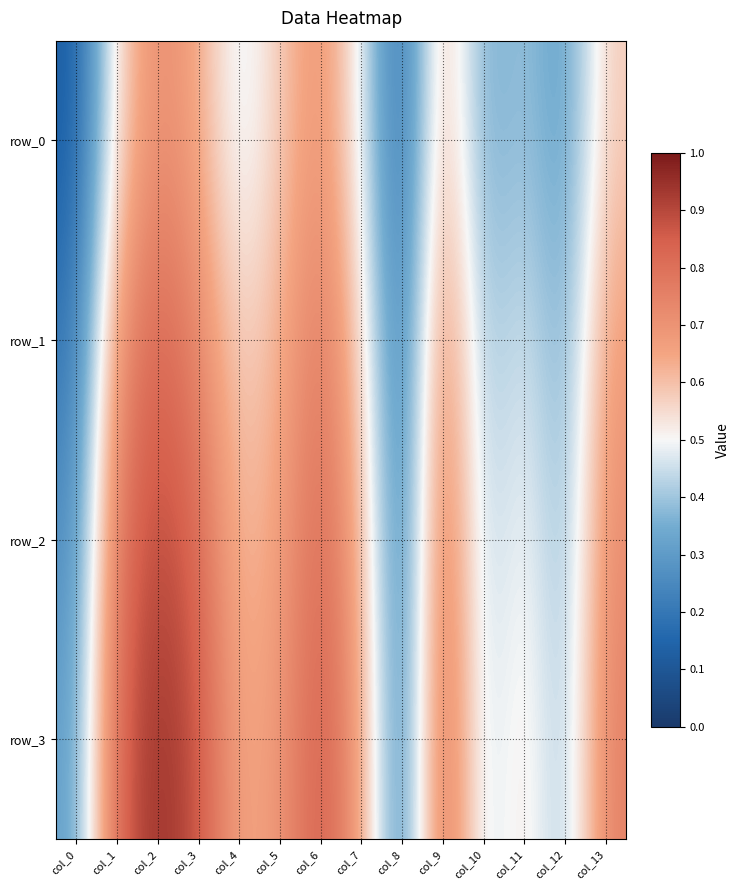

What is the difference between the highest and lowest values at col_11?

0.2